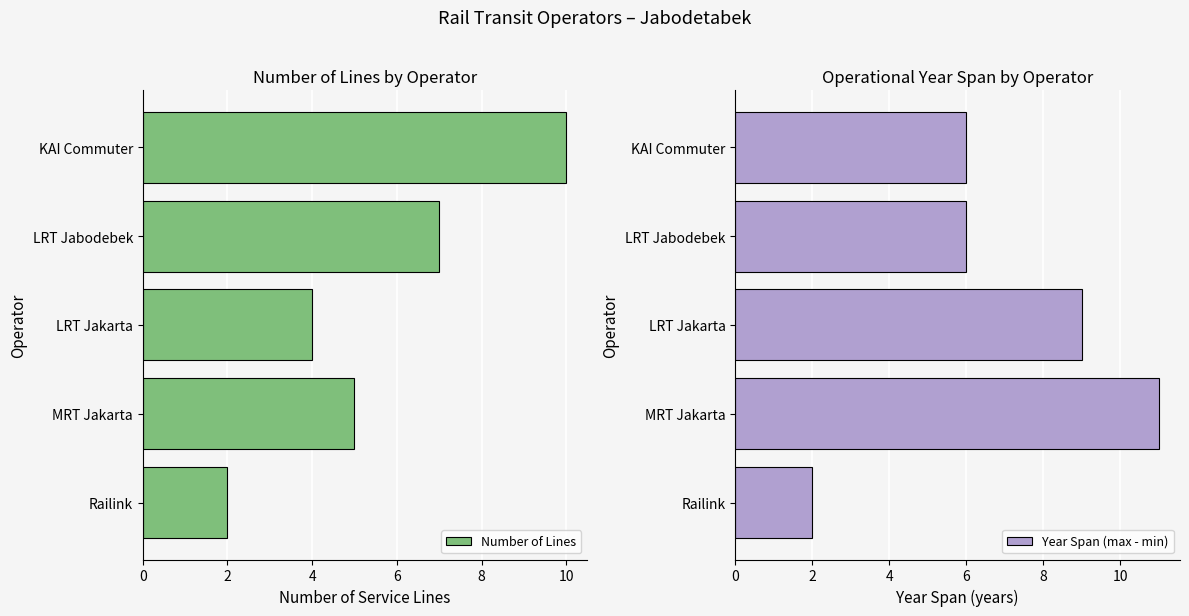

At how many categories does at least one series exceed 4?

4